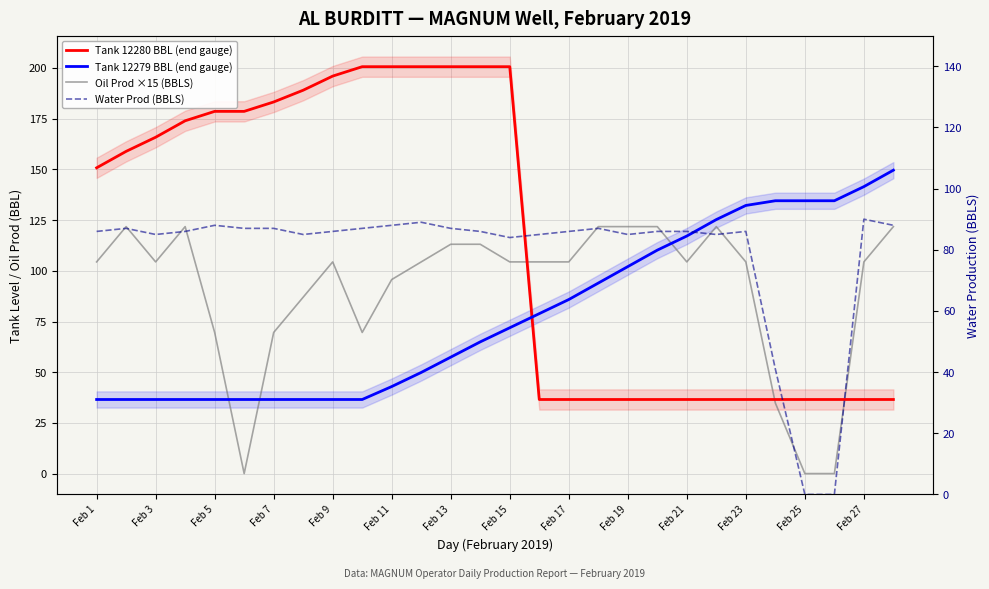

What is the average value of the Tank 12279 BBL (end gauge) series?

78.3